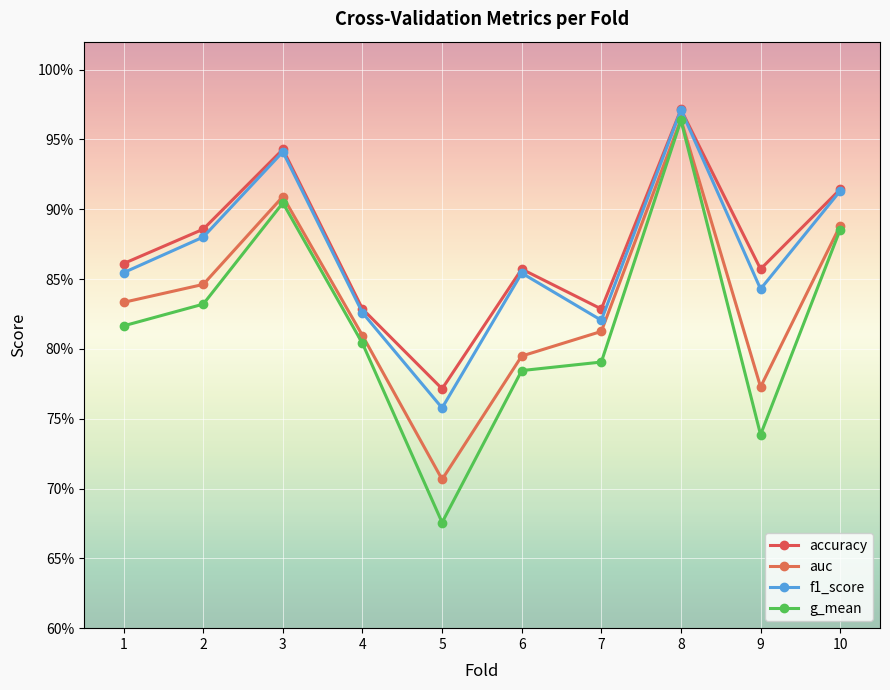

True or false: auc has more than 0 interior local peaks.

True